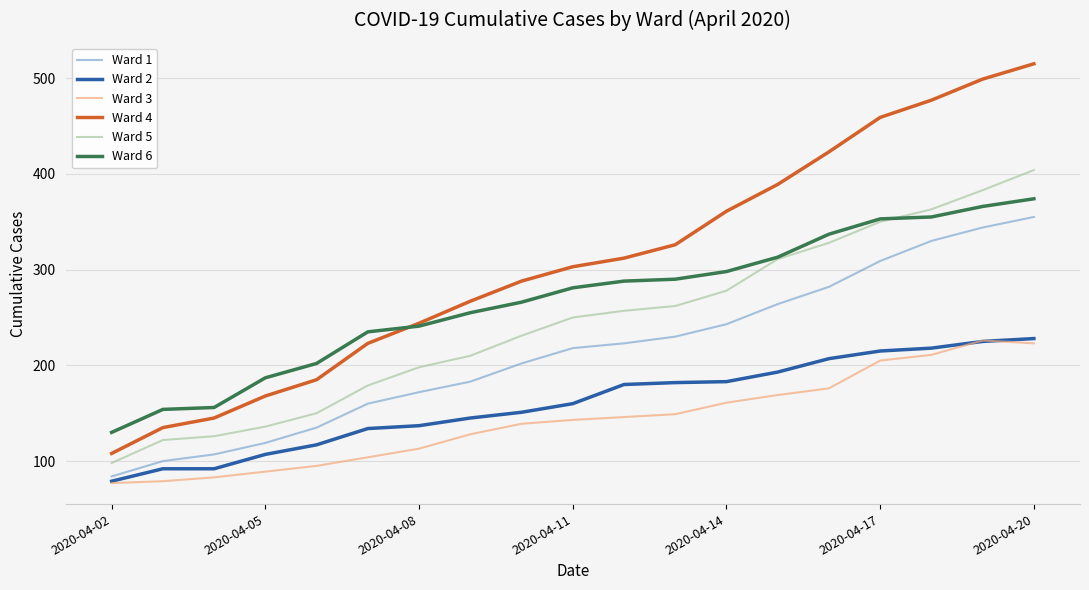

What is the difference between the maximum and second lowest values in the Ward 3 series?

147